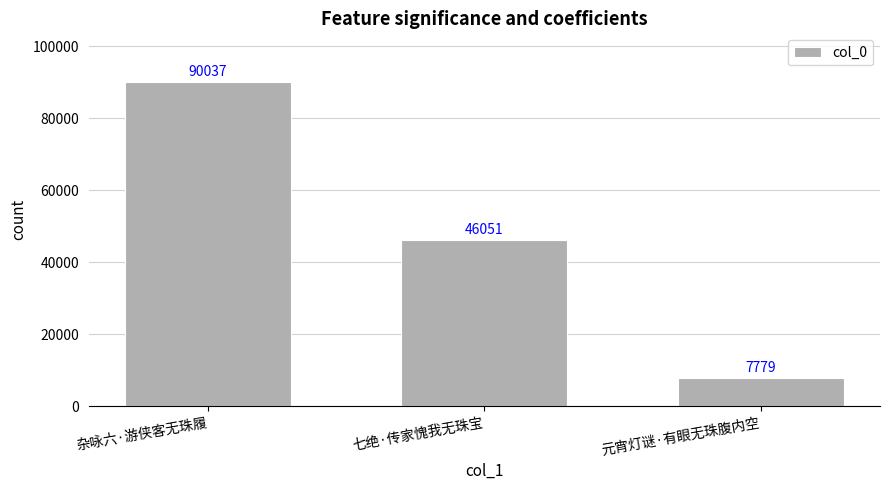

What is the label of the 1st bar from the right?

元宵灯谜·有眼无珠腹内空